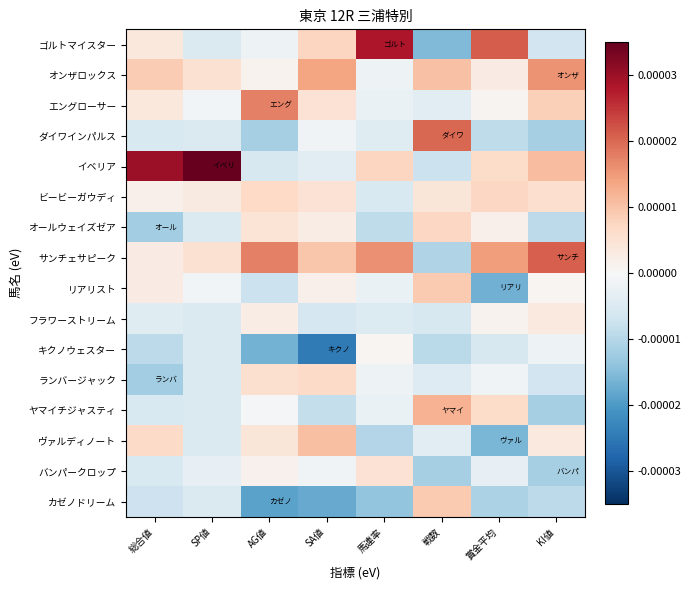

At AG値, list the series in order from smallest to largest.

カゼノドリーム, キクノウェスター, ダイワインパルス, リアリスト, イベリア, ゴルトマイスター, ヤマイチジャスティ, オンザロックス, バンパークロップ, フラワーストリーム, ヴァルディノート, オールウェイズゼア, ランバージャック, ビービーガウディ, エングローサー, サンチェサピーク